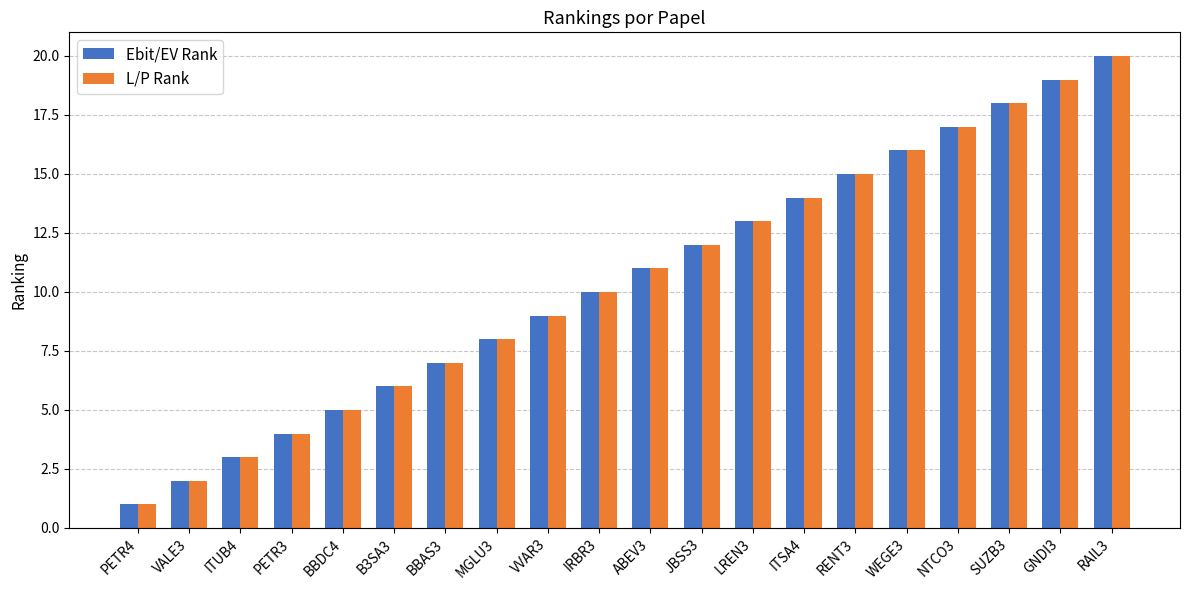

Rank the categories by L/P Rank value from highest to lowest.

RAIL3, GNDI3, SUZB3, NTCO3, WEGE3, RENT3, ITSA4, LREN3, JBSS3, ABEV3, IRBR3, VVAR3, MGLU3, BBAS3, B3SA3, BBDC4, PETR3, ITUB4, VALE3, PETR4